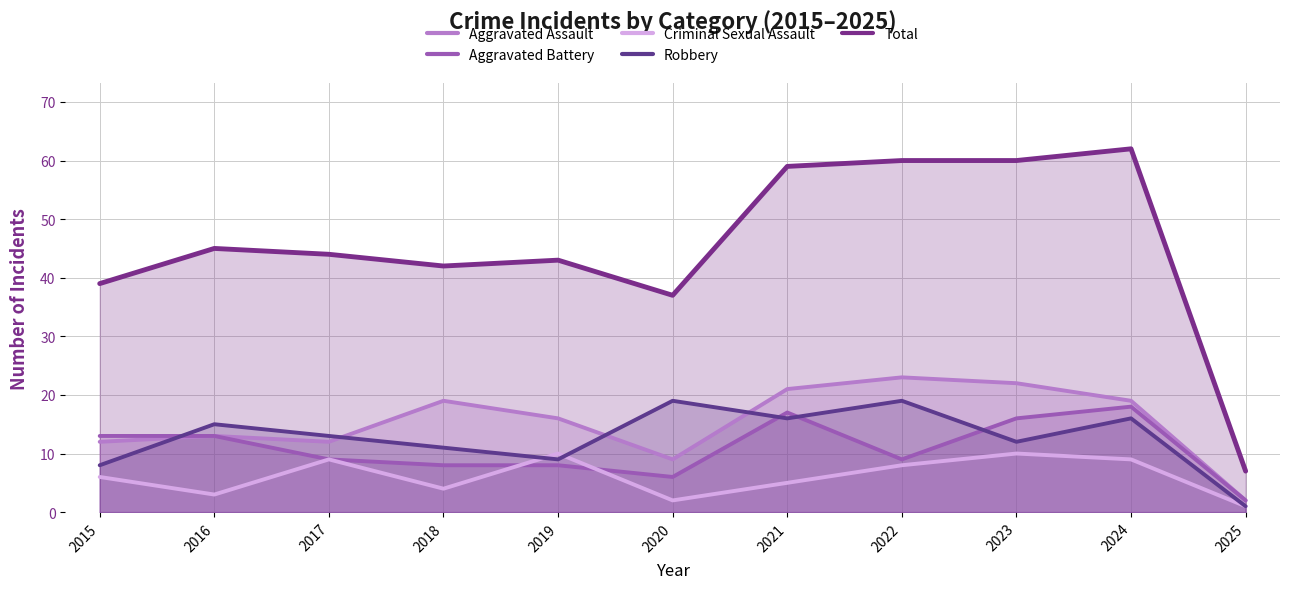

At 2019, list the series in order from smallest to largest.

Aggravated Battery, Robbery, Criminal Sexual Assault, Aggravated Assault, Total